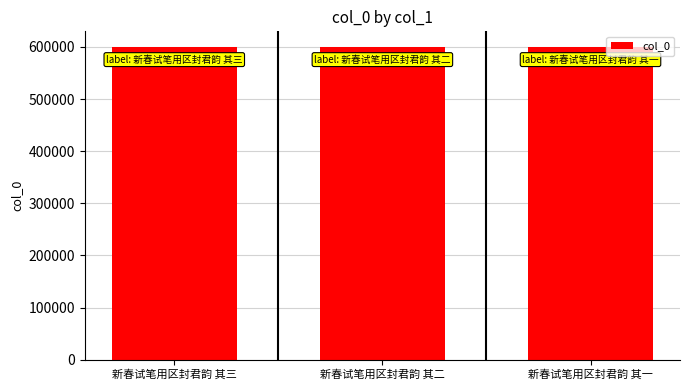

What is the label of the 1st bar from the left?

新春试笔用区封君韵 其三